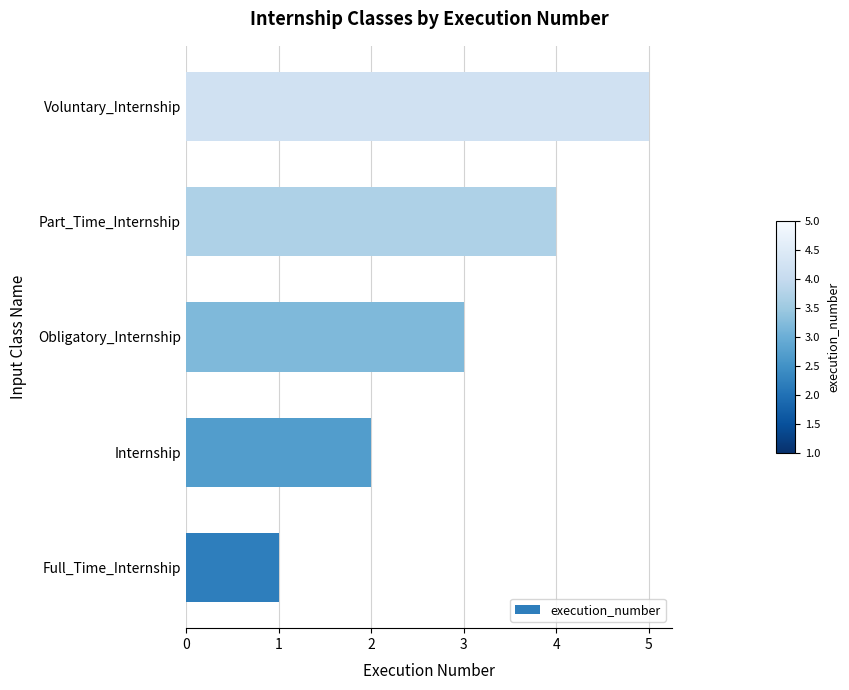

Is it true that the value at Full_Time_Internship is 2?

False